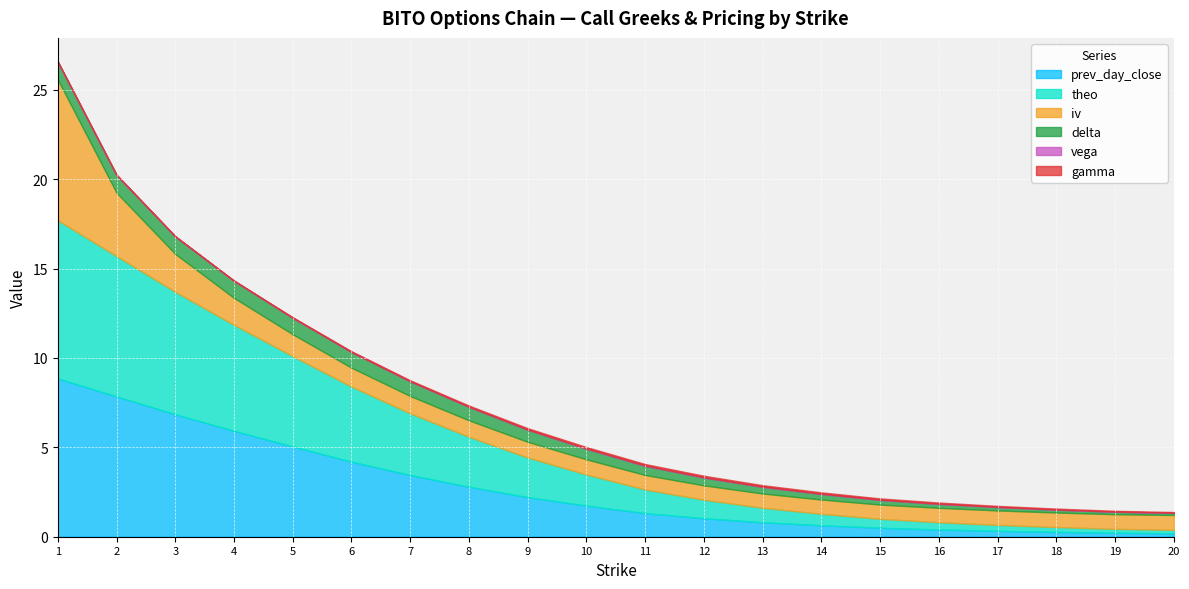

How many lines are shown in the chart?

6